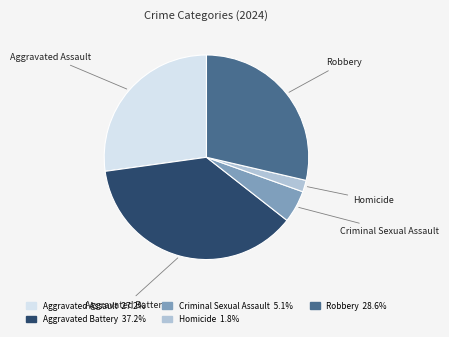

Is the sum of Aggravated Assault and Robbery greater than half?

Yes